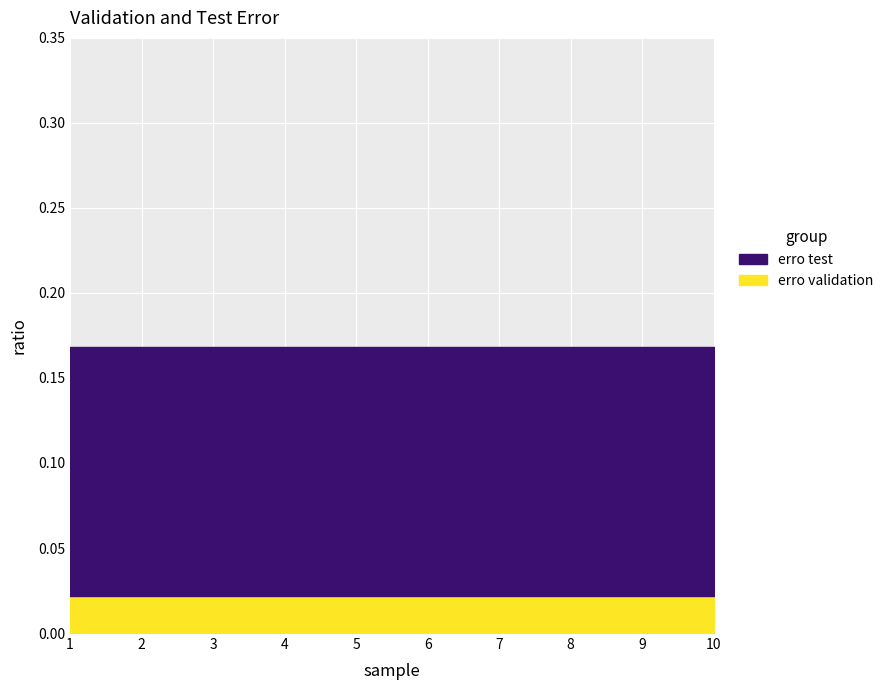

True or false: erro validation and erro test intersect in this chart.

False